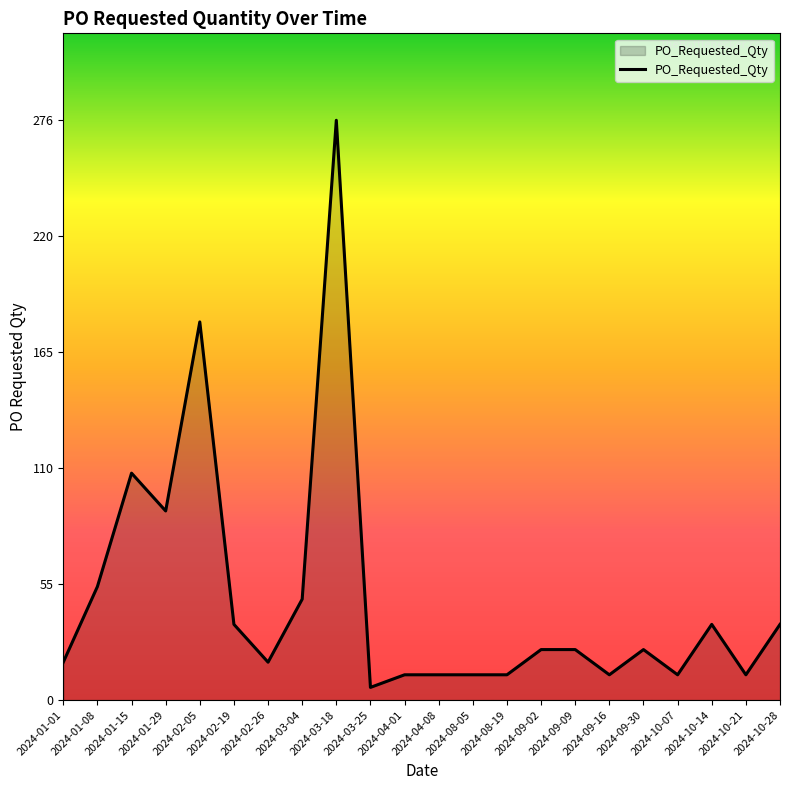

Approximately how many times larger is the value at 2024-09-30 compared to 2024-03-04?

0.5